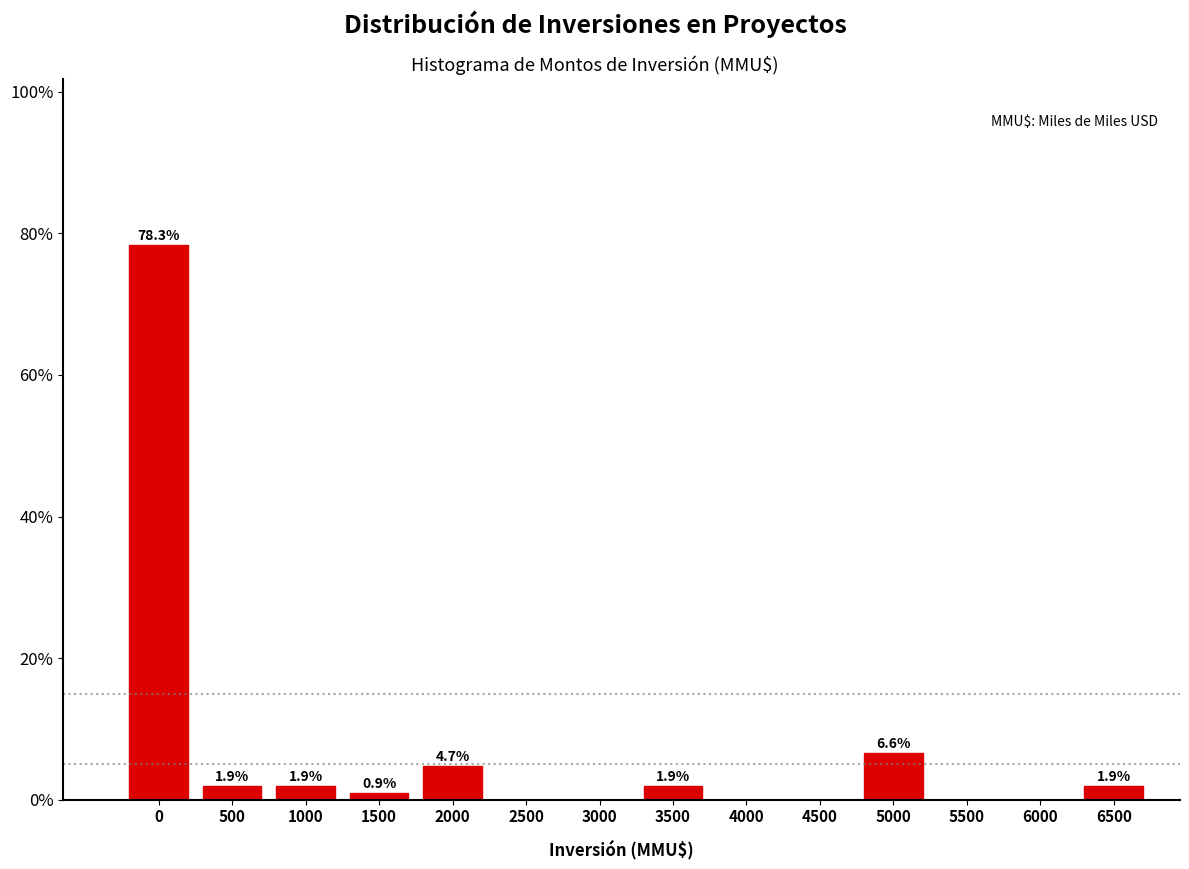

Reading left to right, what are all the values shown in this chart?

0=78.3	500=1.9	1000=1.9	1500=0.9	2000=4.7	2500=0.0	3000=0.0	3500=1.9	4000=0.0	4500=0.0	5000=6.6	5500=0.0	6000=0.0	6500=1.9